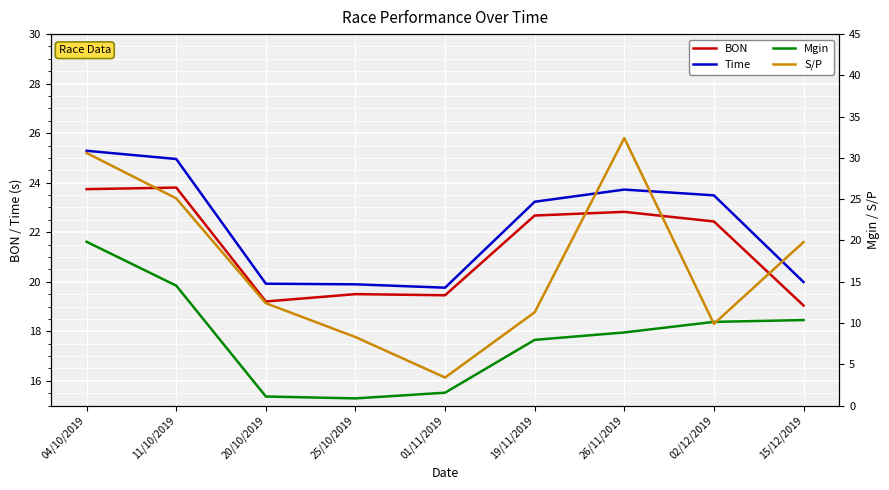

What position from the right is 25/10/2019?

6